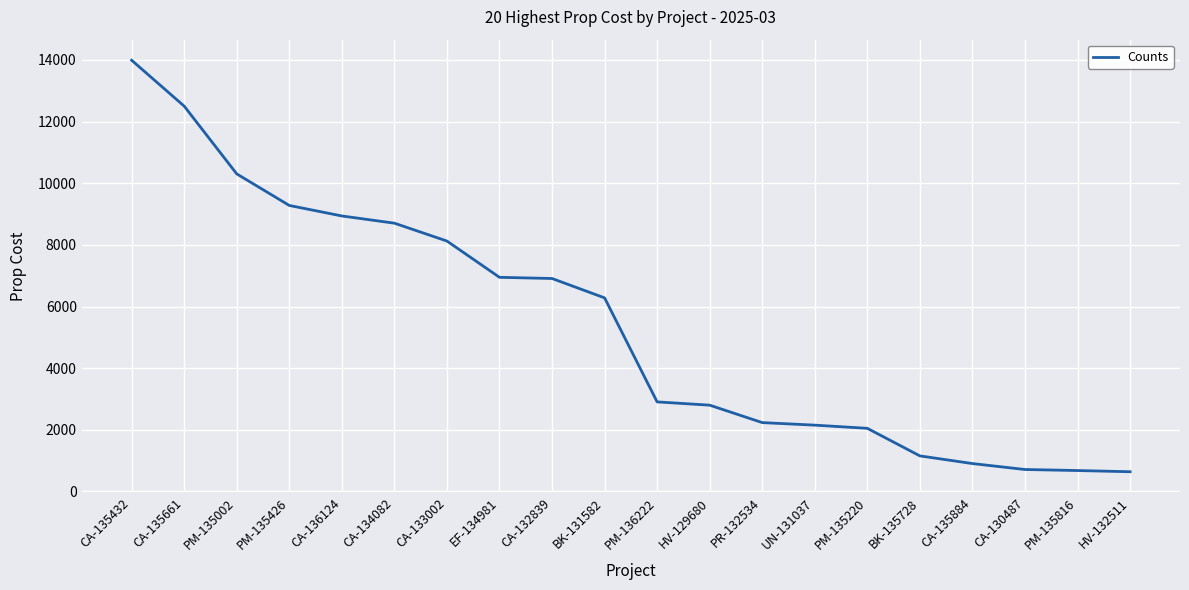

How many distinct data groups are displayed?

1